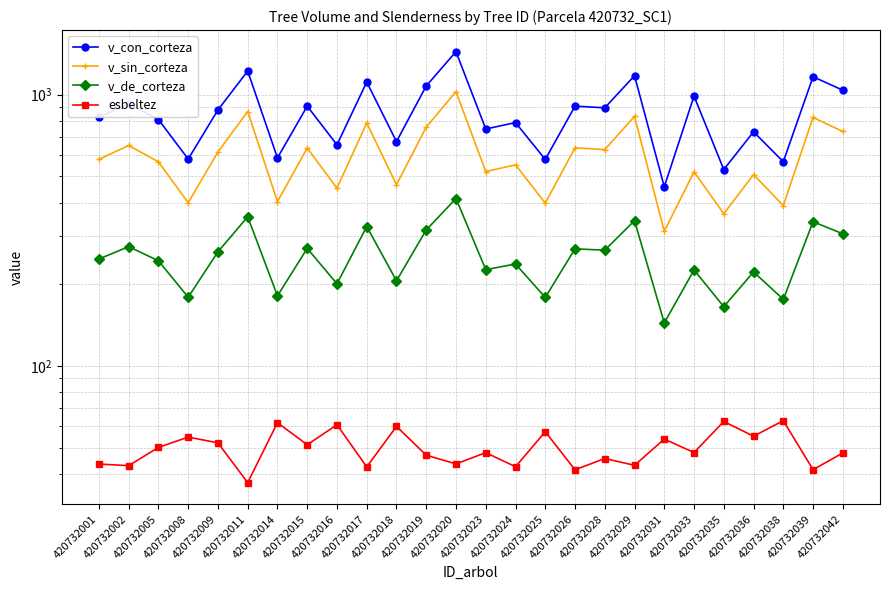

At which label does v_con_corteza reach its peak?

420732020